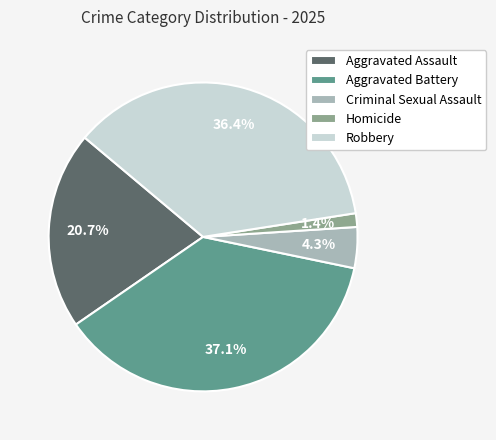

Between Homicide and Aggravated Battery, which is larger?

Aggravated Battery